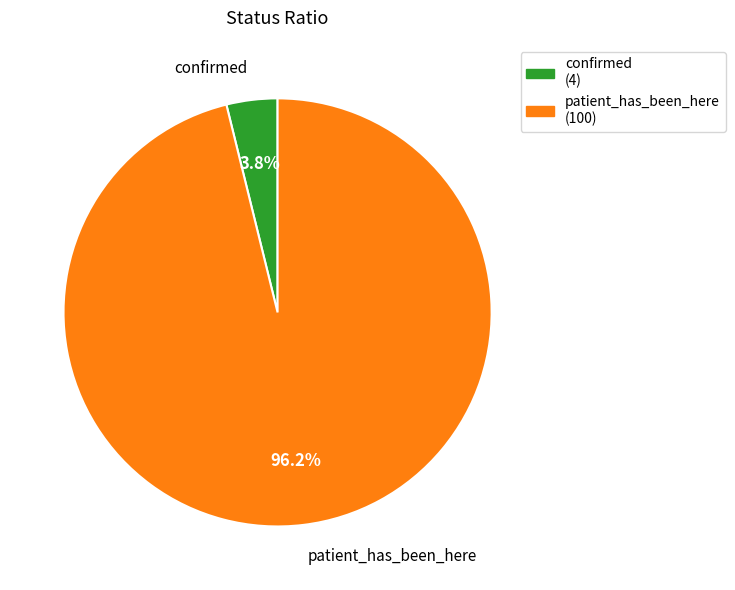

What percentage is the confirmed slice, to the nearest percent?

4%